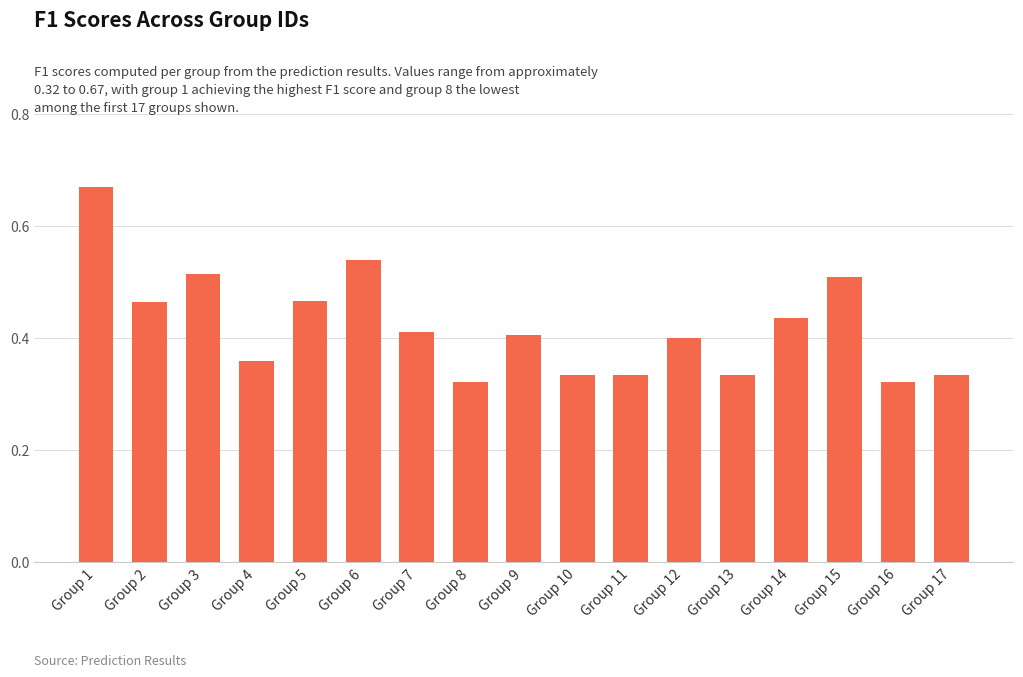

What is the change in value from Group 4 to Group 14?

+0.1